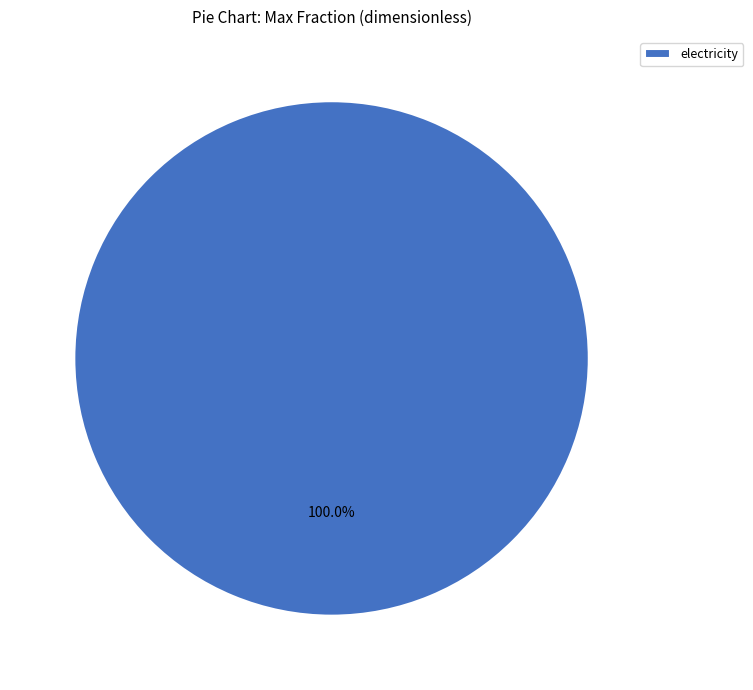

Rank the categories by value from lowest to highest.

electricity